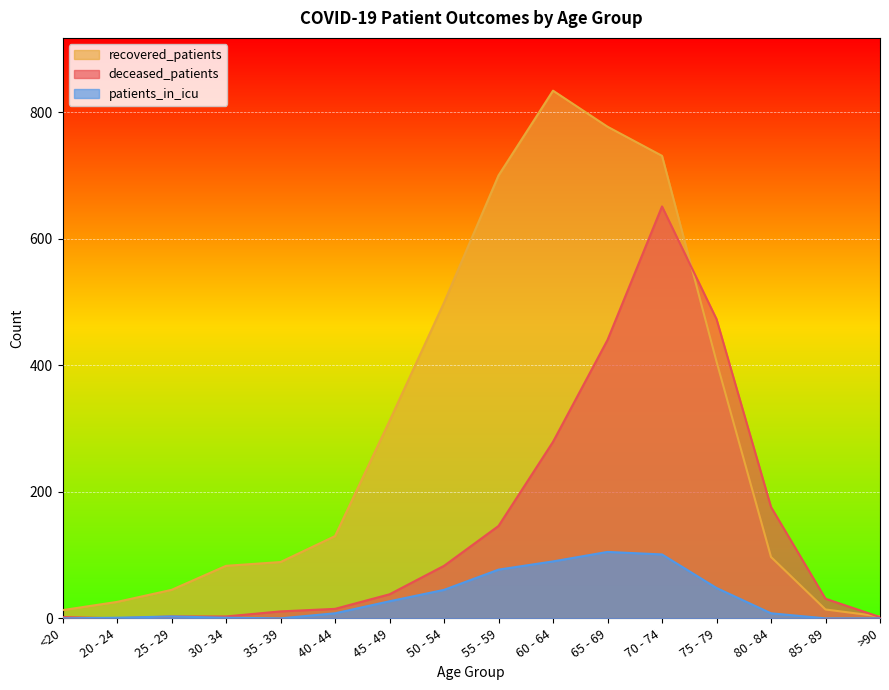

How many interior local peaks does the recovered_patients series have?

1